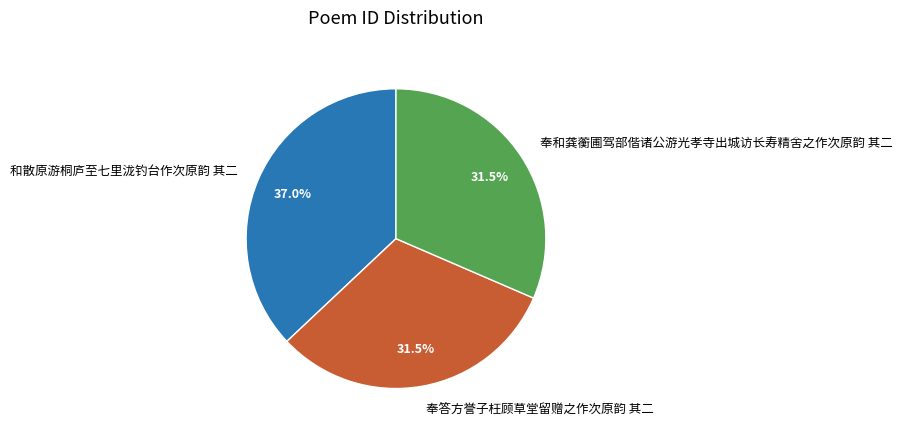

True or false: 和散原游桐庐至七里泷钓台作次原韵 其二 accounts for 23% of the total.

False